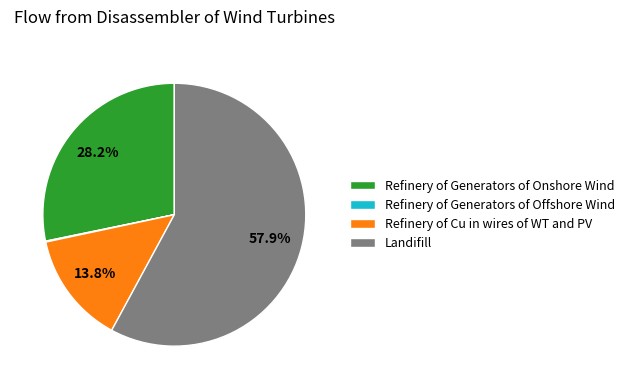

Does Refinery of Cu in wires of WT and PV represent more than half of the total?

No